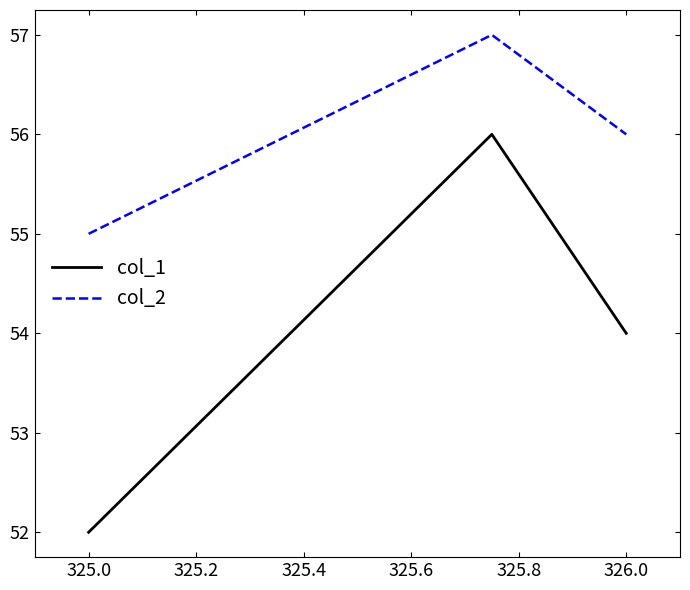

Which series has the largest total across all categories?

col_2